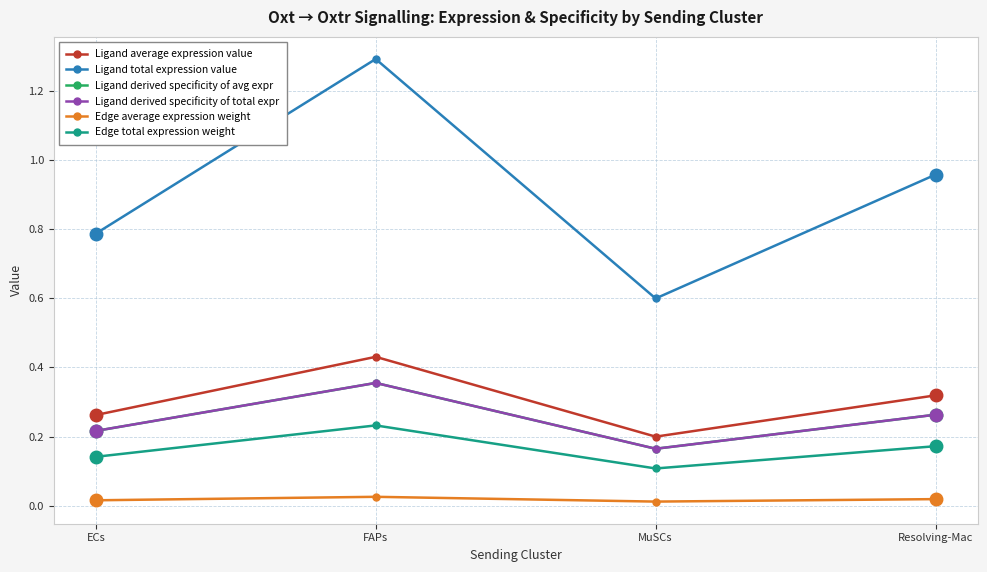

What is the sum of the Edge total expression weight values at FAPs and MuSCs?

0.3